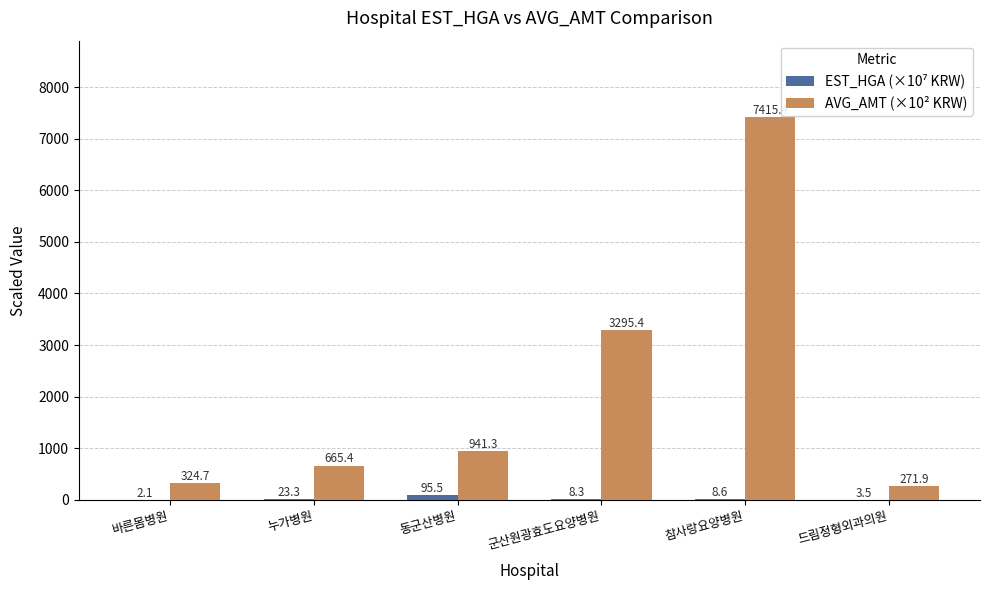

What is the maximum value shown in the chart?

7415.4